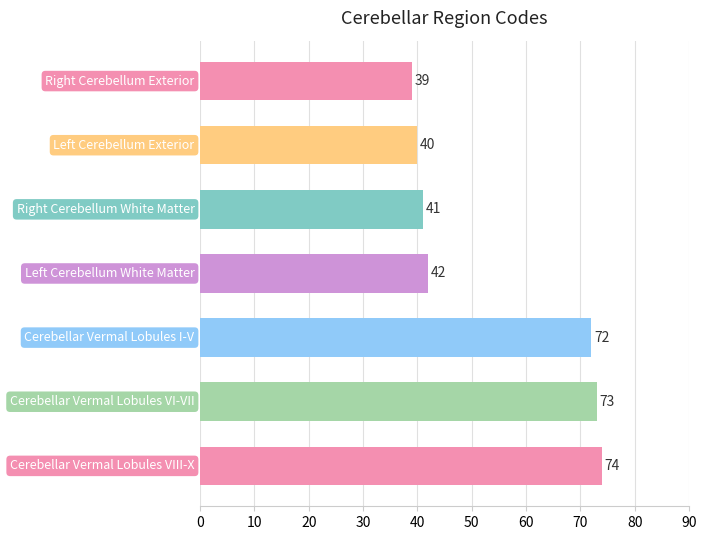

How many distinct data groups are displayed?

1